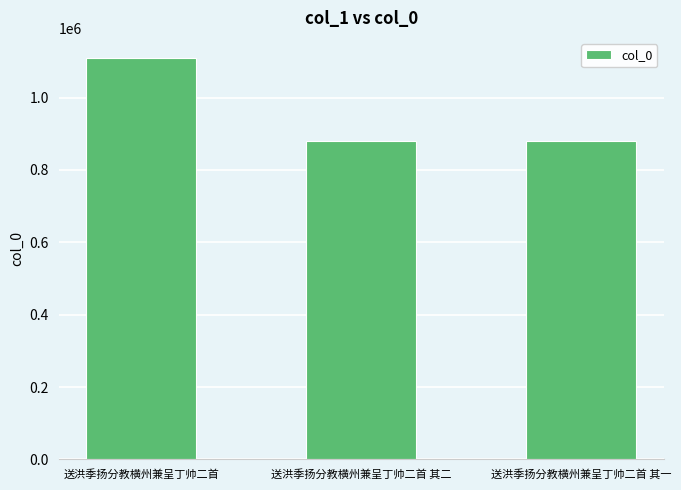

What is the label of the 3rd bar from the right?

送洪季扬分教横州兼呈丁帅二首